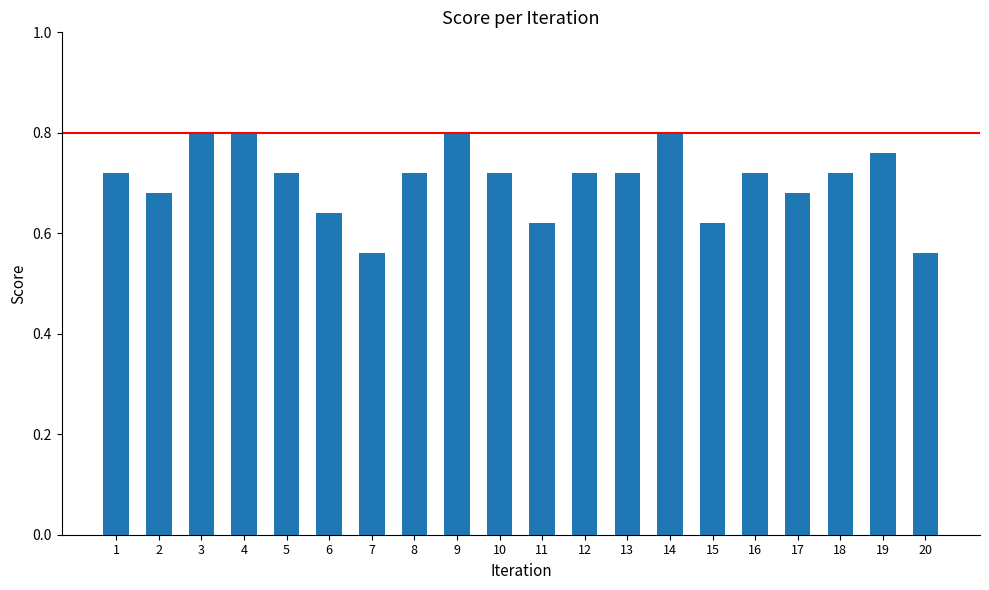

Does the chart contain any negative values?

No